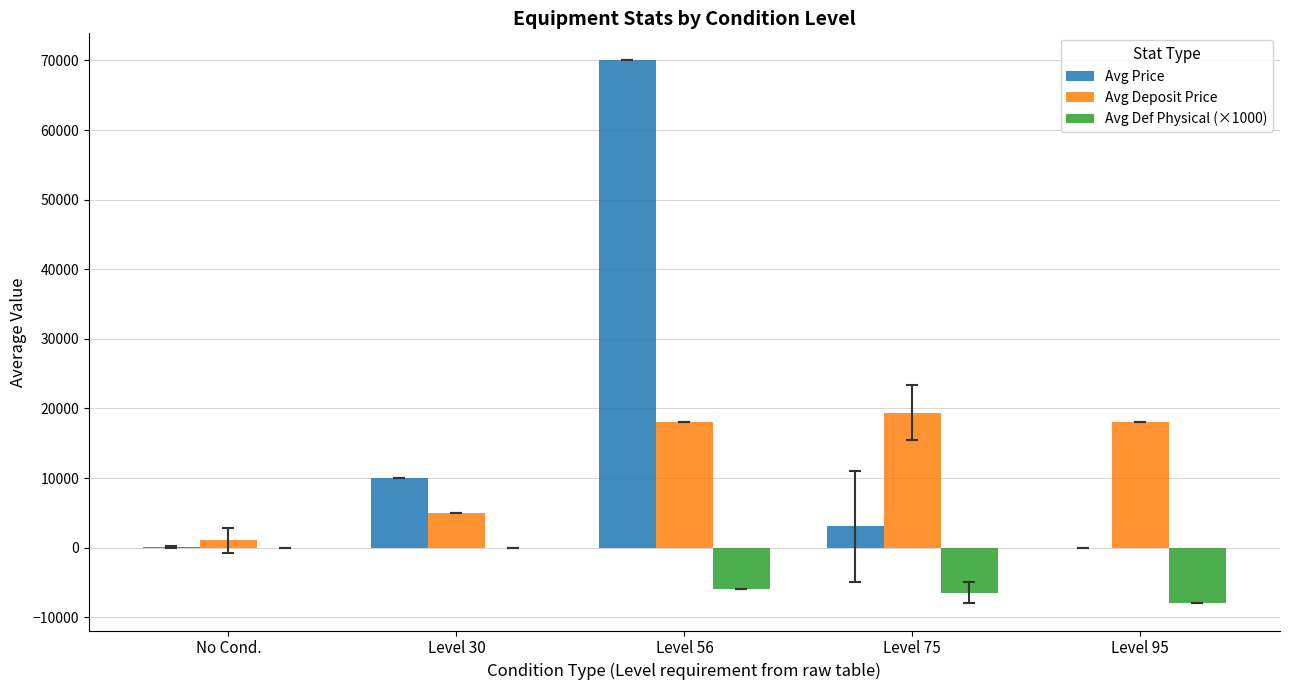

Which series changed the most between No Cond. and Level 56?

Avg Price